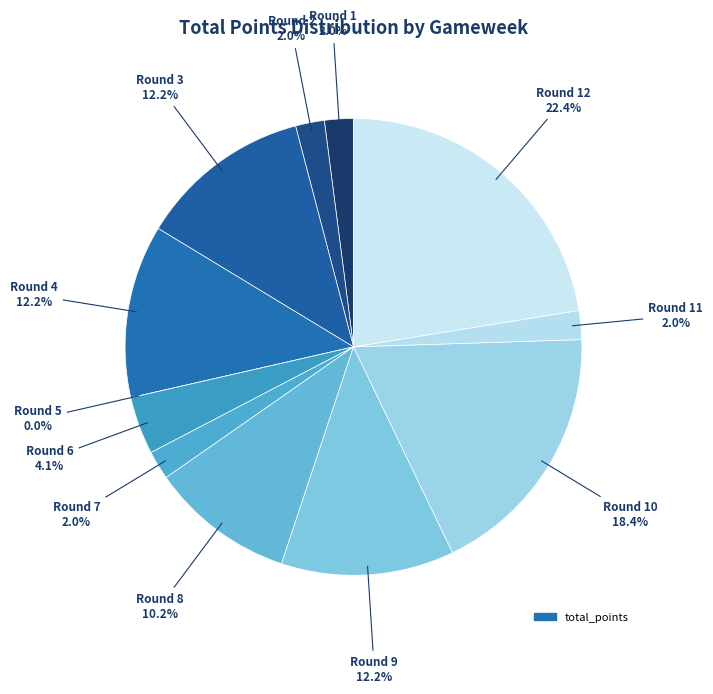

Is there any slice that represents more than half of the pie?

No